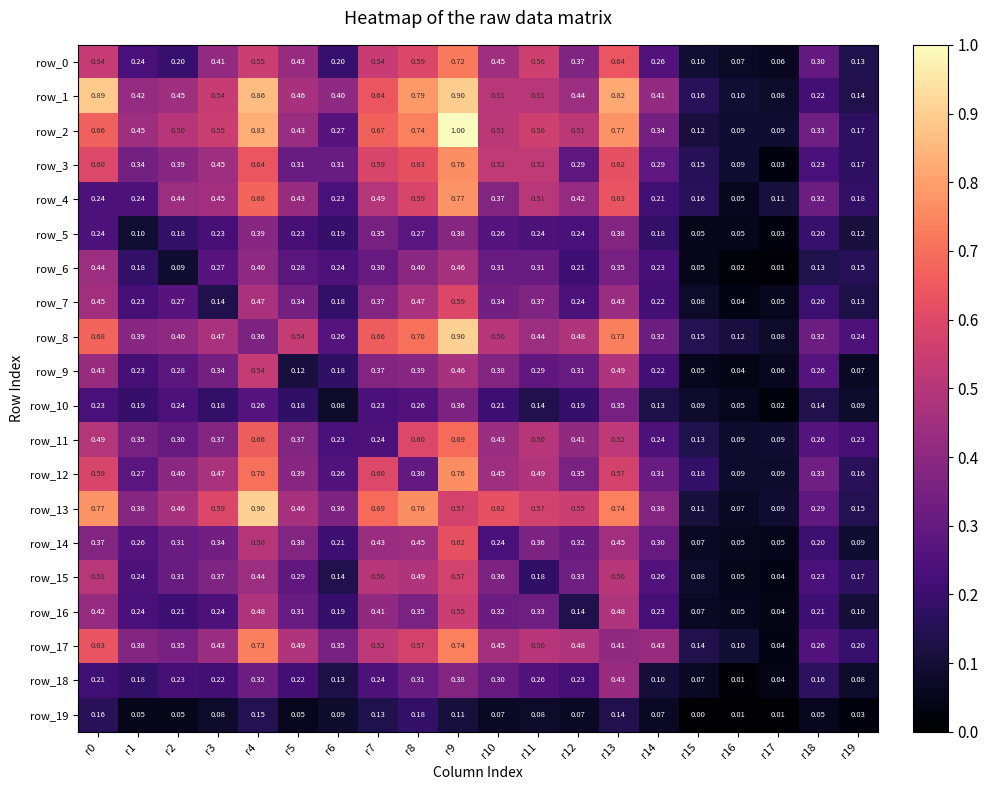

Which series has the largest total across all categories?

row_1